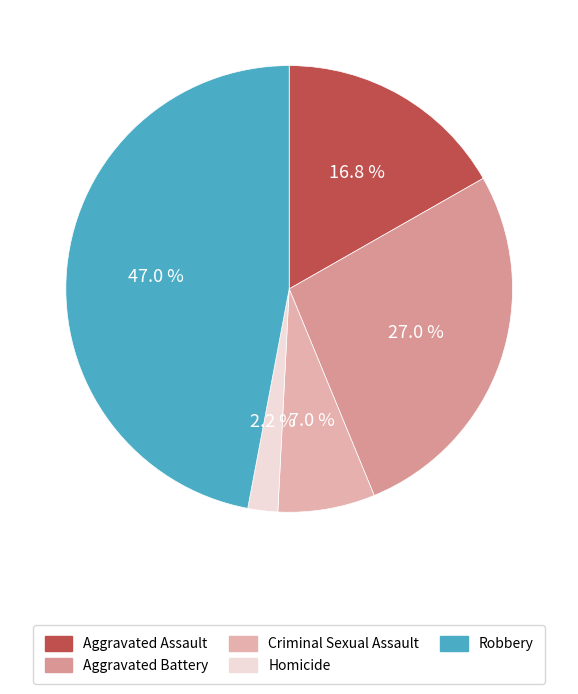

Does any single category account for the majority?

No